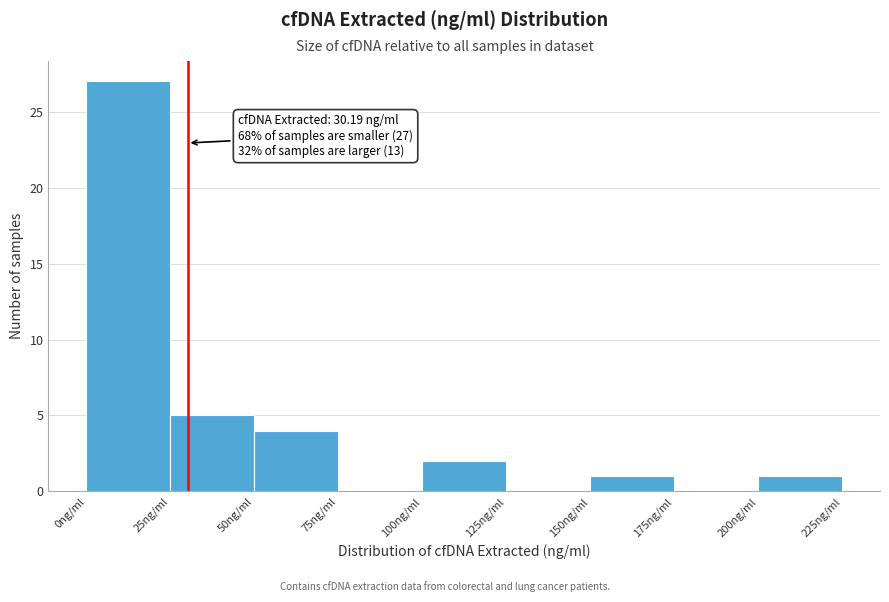

Which range on the x-axis has the tallest bar?

0 to 25